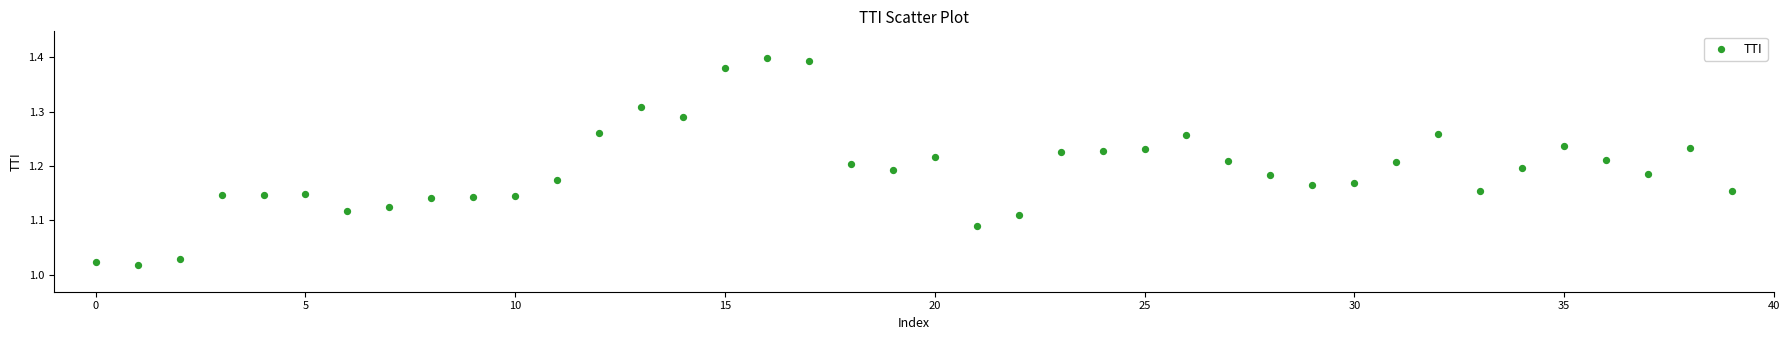

What is the range of Y values (max minus min)?

0.4